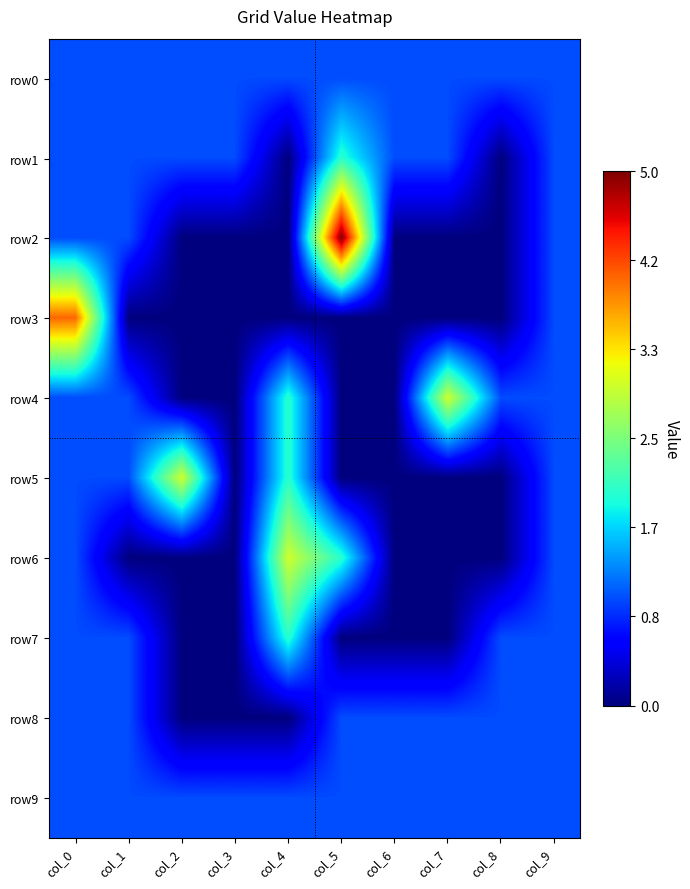

Reading left to right, what are all the values shown in this chart?

row0: col_0=1	col_1=1	col_2=1	col_3=1	col_4=1	col_5=1	col_6=1	col_7=1	col_8=1	col_9=1
row1: col_0=1	col_1=1	col_2=1	col_3=1	col_4=0	col_5=2	col_6=1	col_7=1	col_8=0	col_9=1
row2: col_0=1	col_1=1	col_2=0	col_3=0	col_4=0	col_5=5	col_6=0	col_7=0	col_8=0	col_9=1
row3: col_0=4	col_1=0	col_2=0	col_3=0	col_4=0	col_5=0	col_6=0	col_7=0	col_8=0	col_9=1
row4: col_0=1	col_1=1	col_2=0	col_3=0	col_4=2	col_5=0	col_6=0	col_7=3	col_8=1	col_9=1
row5: col_0=1	col_1=1	col_2=3	col_3=0	col_4=2	col_5=0	col_6=0	col_7=0	col_8=0	col_9=1
row6: col_0=1	col_1=0	col_2=0	col_3=0	col_4=3	col_5=2	col_6=0	col_7=0	col_8=0	col_9=1
row7: col_0=1	col_1=1	col_2=0	col_3=0	col_4=2	col_5=0	col_6=0	col_7=0	col_8=1	col_9=1
row8: col_0=1	col_1=1	col_2=0	col_3=0	col_4=0	col_5=1	col_6=1	col_7=1	col_8=1	col_9=1
row9: col_0=1	col_1=1	col_2=1	col_3=1	col_4=1	col_5=1	col_6=1	col_7=1	col_8=1	col_9=1